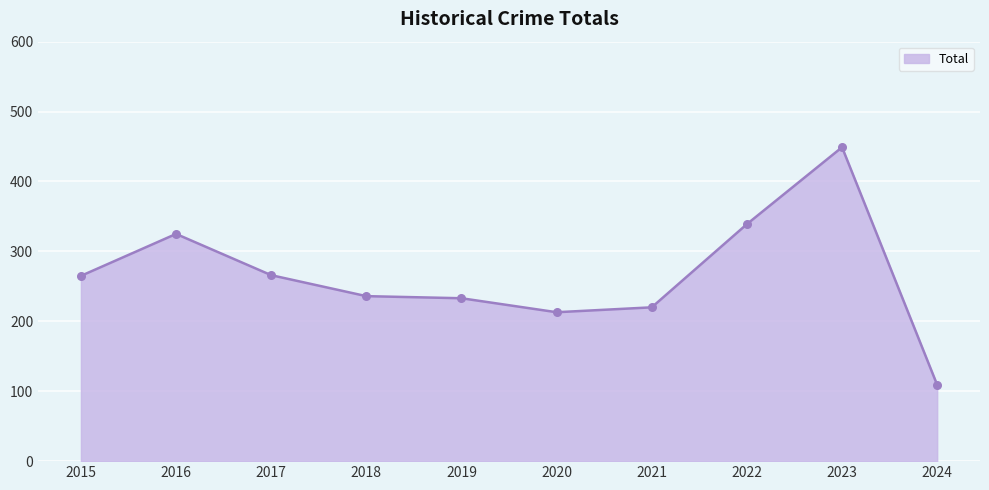

Which has a higher value, 2019 or 2017?

2017